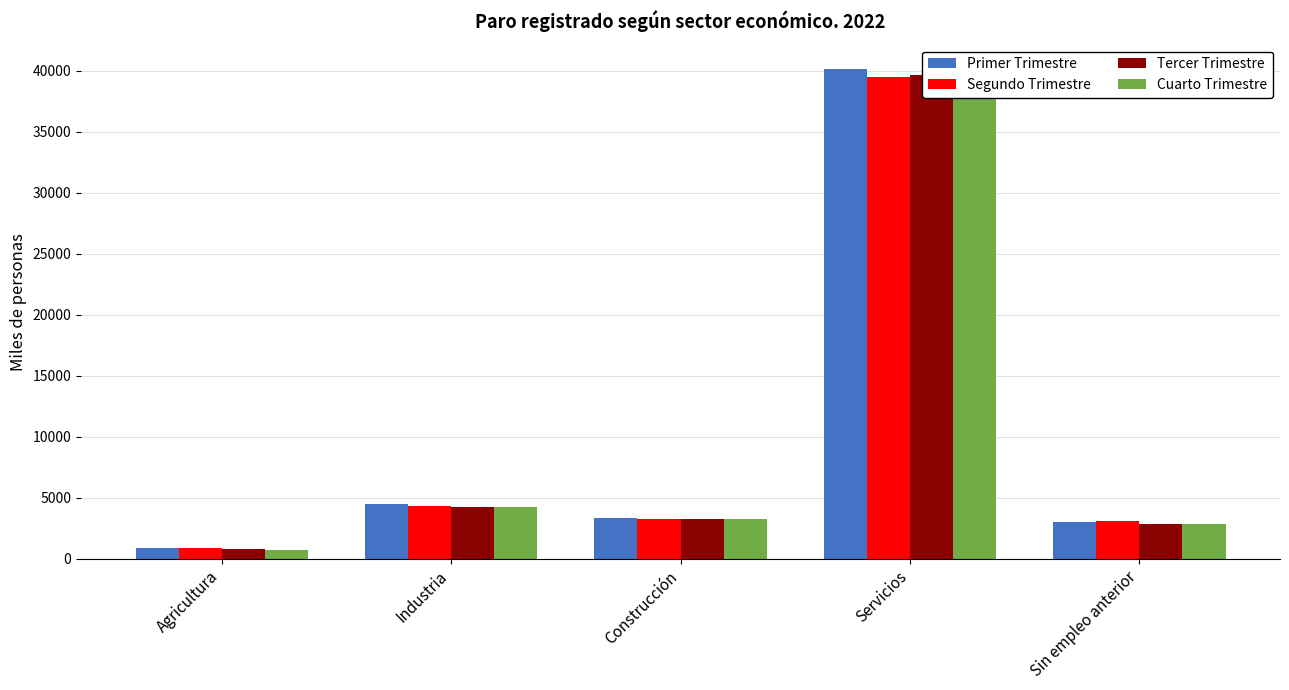

How many data points in Tercer Trimestre are less than 3288?

2